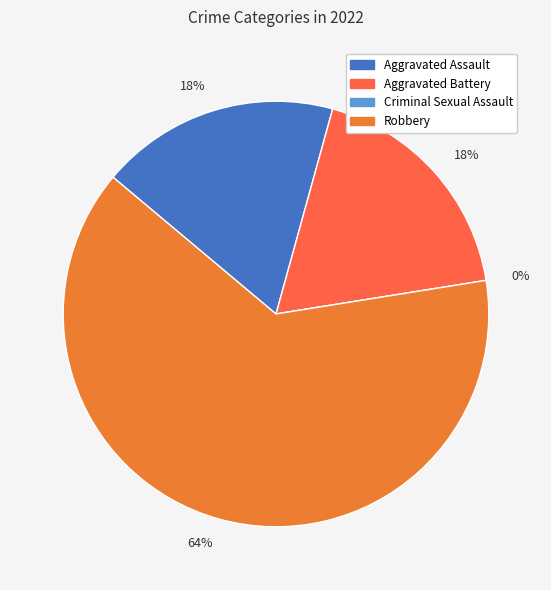

What is the smallest slice in the pie chart?

Criminal Sexual Assault